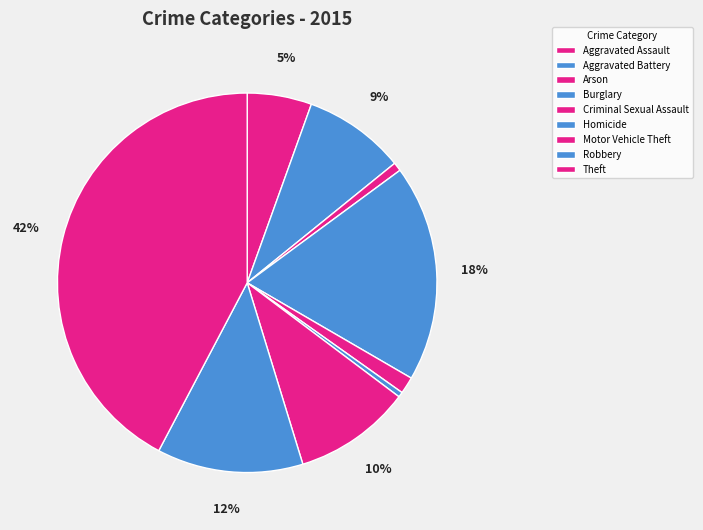

To the nearest percent, what portion does Arson represent?

1%